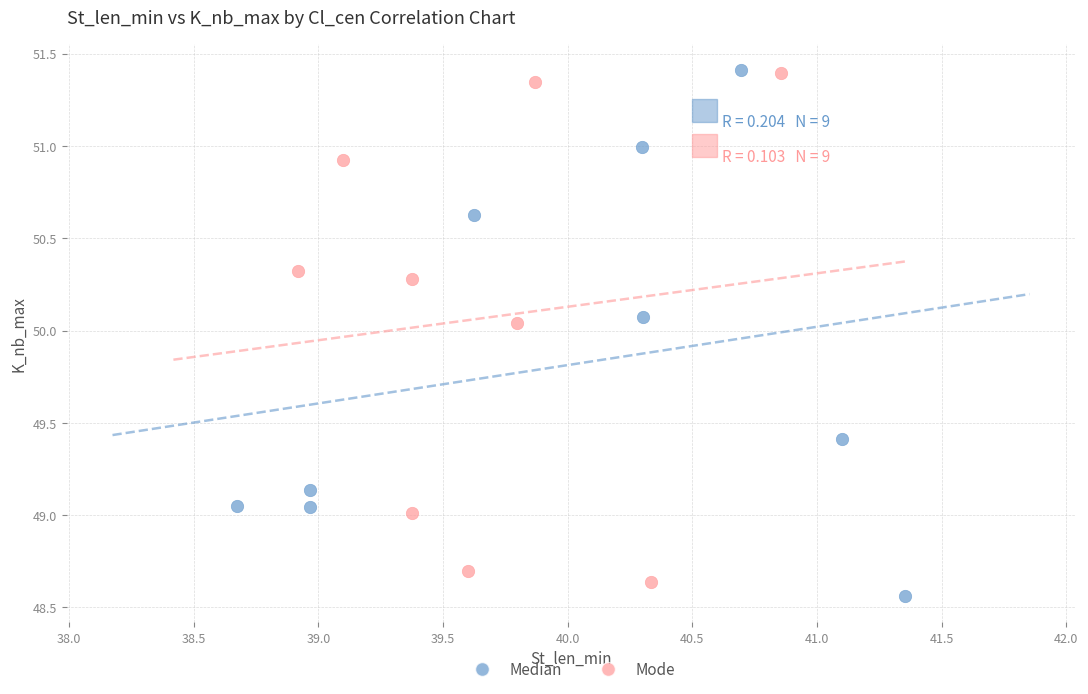

Which series reaches the minimum Y coordinate?

Median